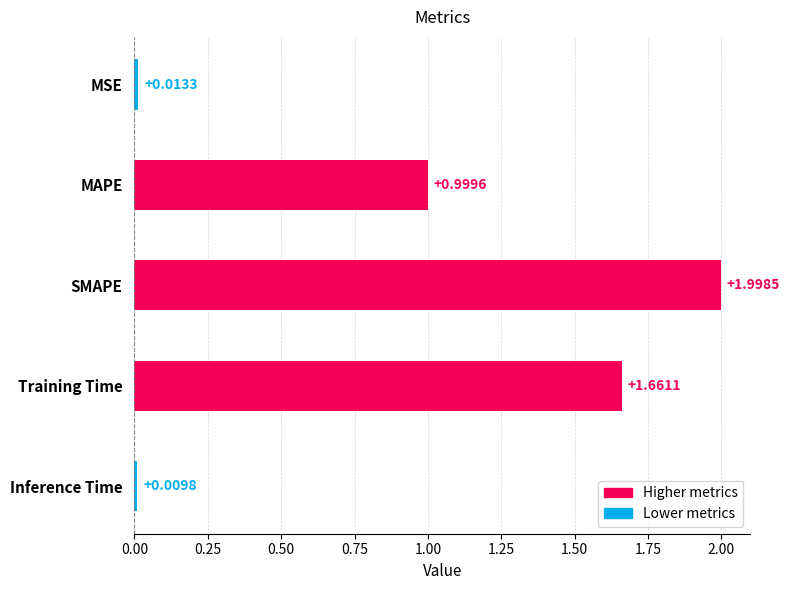

List the labels in order of value, smallest first.

Inference Time, MSE, MAPE, Training Time, SMAPE